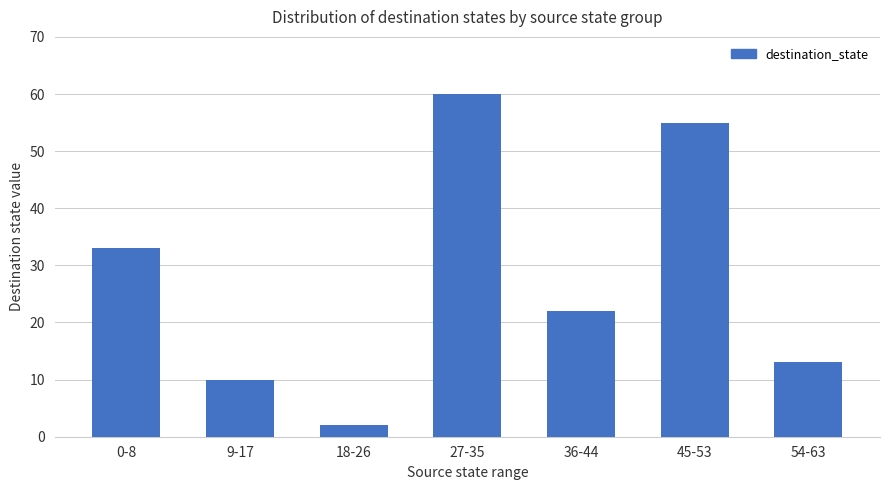

What is the greatest value displayed?

60